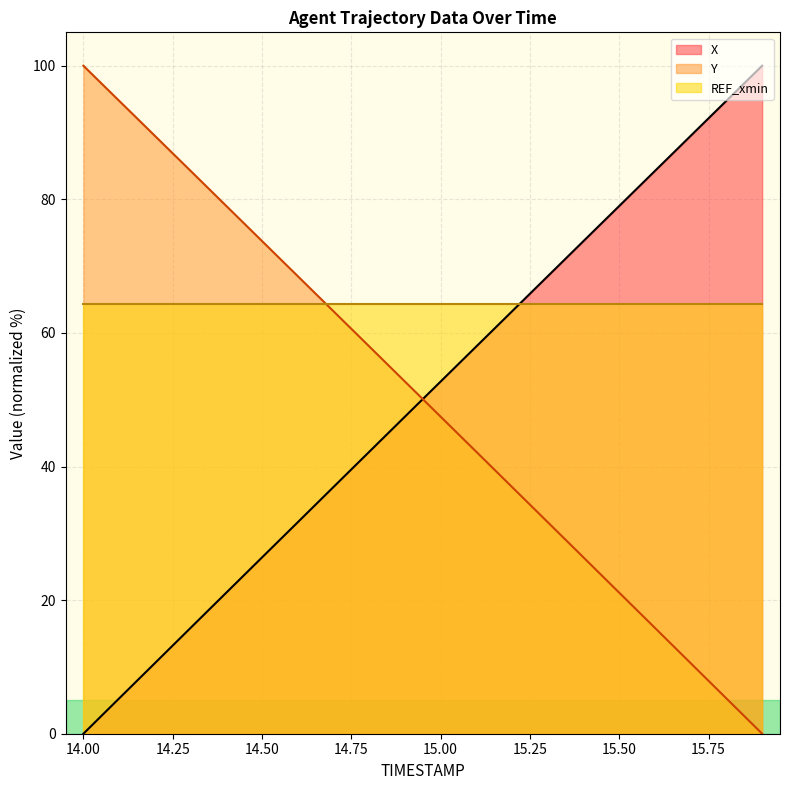

Reading right to left, what are all the values shown in this chart?

X: 15.9=100.0	15.8=94.8	15.7=89.5	15.6=84.3	15.5=79.0	15.4=73.8	15.3=68.5	15.2=63.2	15.1=58.0	15.0=52.7	14.9=47.5	14.8=42.2	14.7=36.9	14.6=31.7	14.5=26.4	14.4=21.1	14.3=15.8	14.2=10.6	14.1=5.3	14.0=0.0
Y: 15.9=0.0	15.8=5.3	15.7=10.6	15.6=15.8	15.5=21.1	15.4=26.4	15.3=31.7	15.2=36.9	15.1=42.2	15.0=47.5	14.9=52.7	14.8=58.0	14.7=63.2	14.6=68.5	14.5=73.8	14.4=79.0	14.3=84.3	14.2=89.5	14.1=94.8	14.0=100.0